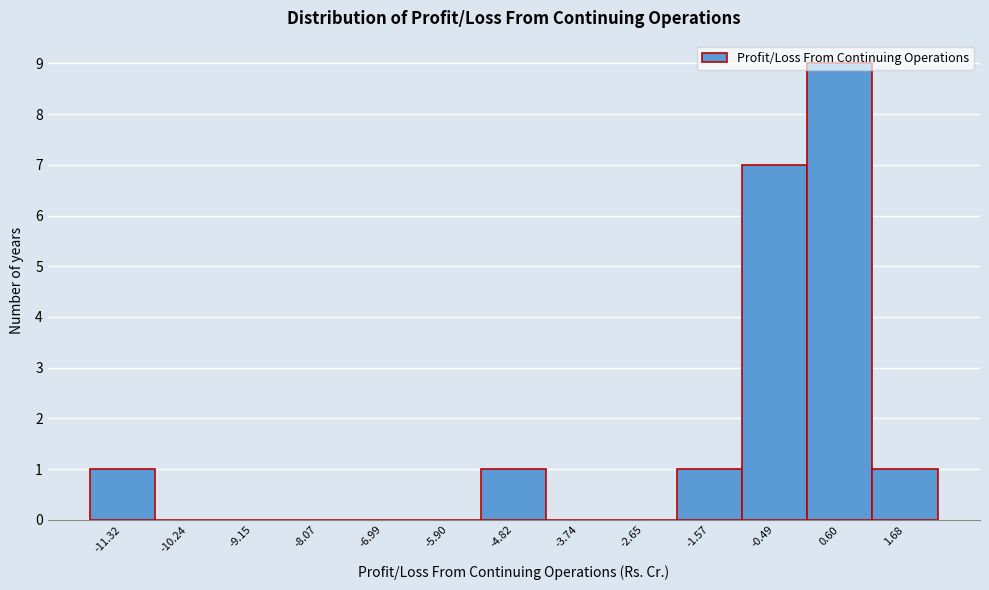

Reading left to right, transcribe this chart: for each bar, give the range it covers on the x-axis and its height. Neither the bar edges nor the heights are printed on the chart, so give them approximately, as read against the axes.

-11.8 to -10.8: 1
-10.8 to -9.6: 0
-9.6 to -8.6: 0
-8.6 to -7.6: 0
-7.6 to -6.4: 0
-6.4 to -5.4: 0
-5.4 to -4.2: 1
-4.2 to -3.2: 0
-3.2 to -2.2: 0
-2.2 to -1.0: 1
-1.0 to 0.0: 7
0.0 to 1.2: 9
1.2 to 2.2: 1